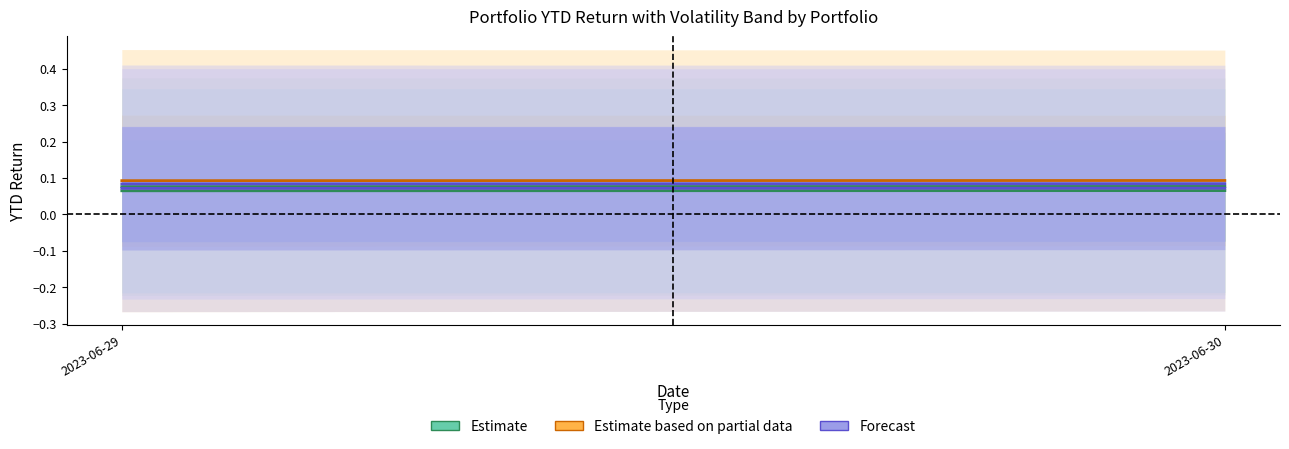

How many lines are shown in the chart?

3